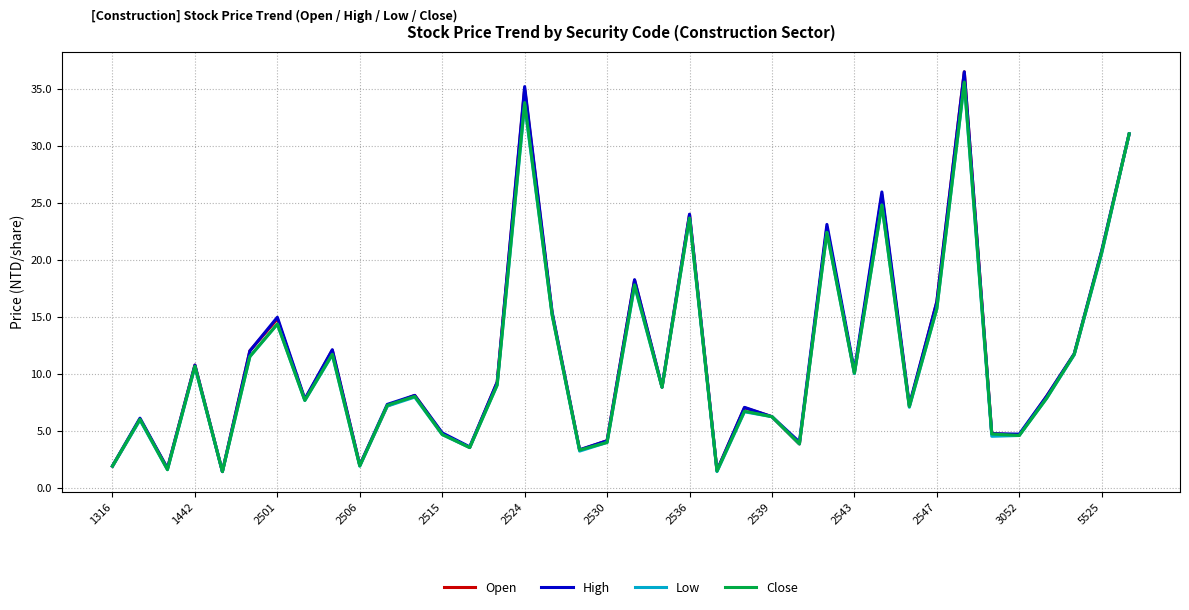

What is the greatest value displayed?

36.5